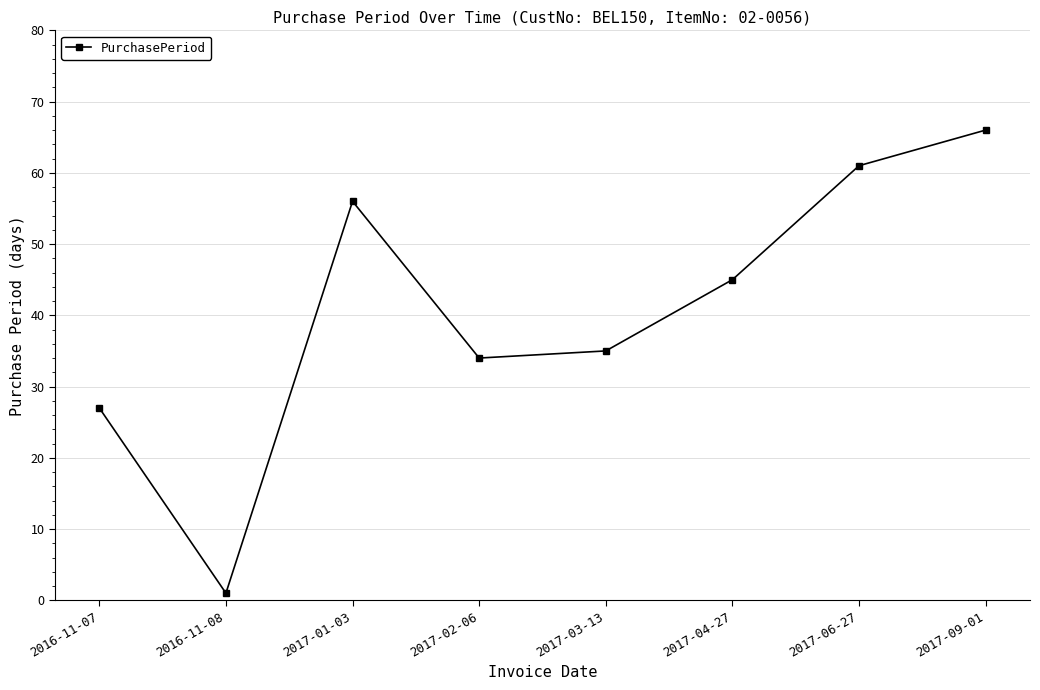

How many values are below 45?

4